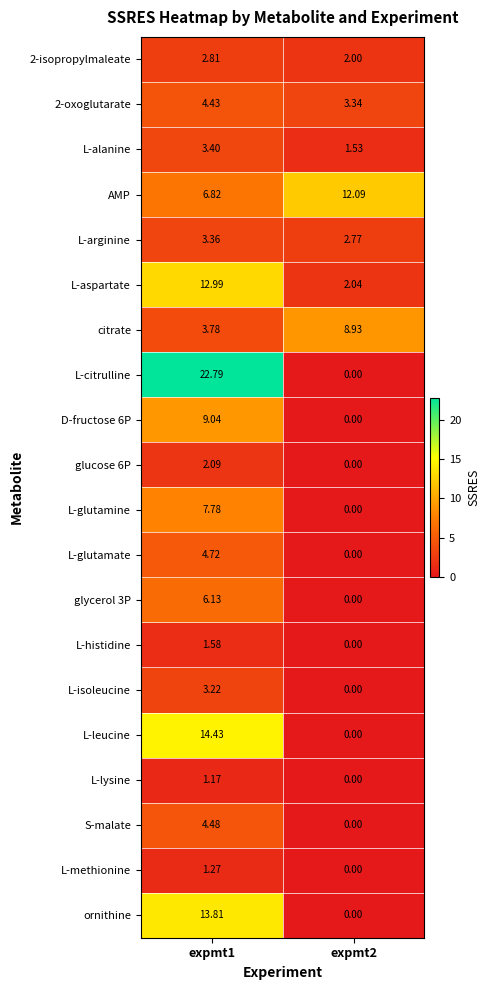

Is the value of L-alanine at expmt2 greater than the value of AMP at expmt2?

No